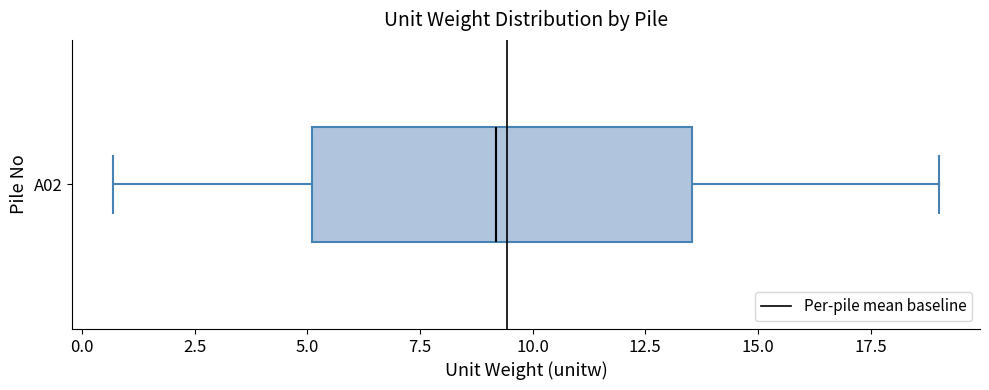

Read this box plot against the x-axis: the position of the median line, the range covered by the box, and the ends of both whiskers. The values are not printed on the chart, so give them approximately, as read against the axis.

median 9.0, box 5.0 to 13.5, whiskers 0.5 to 19.0